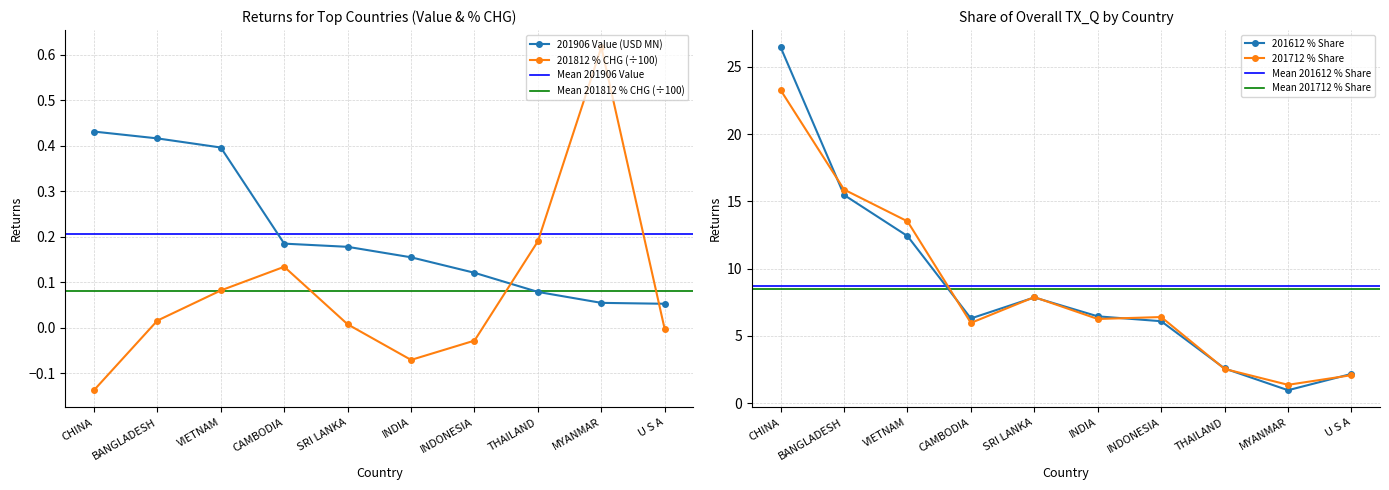

How many data points in 201712 % Share are less than 6?

4